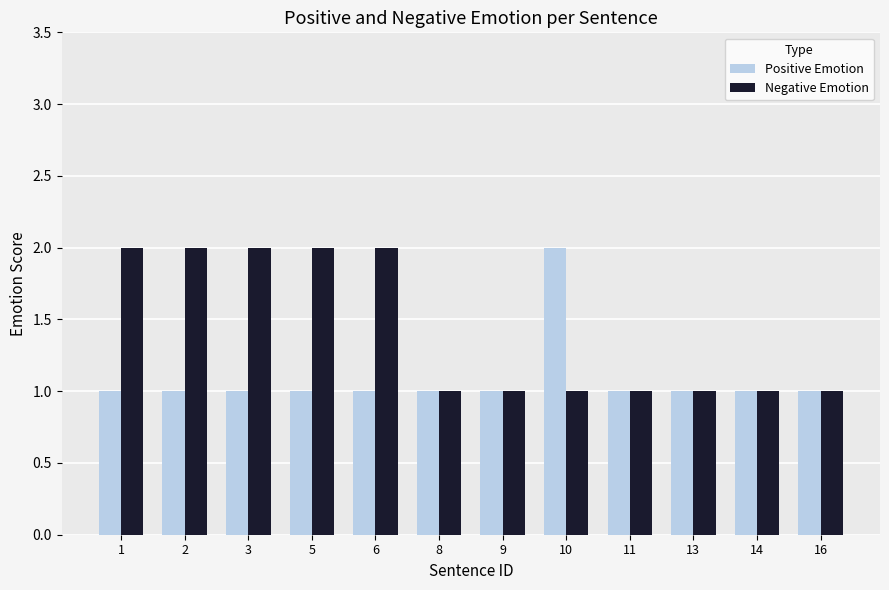

The Positive Emotion series shows 1 at 14. True or false?

True